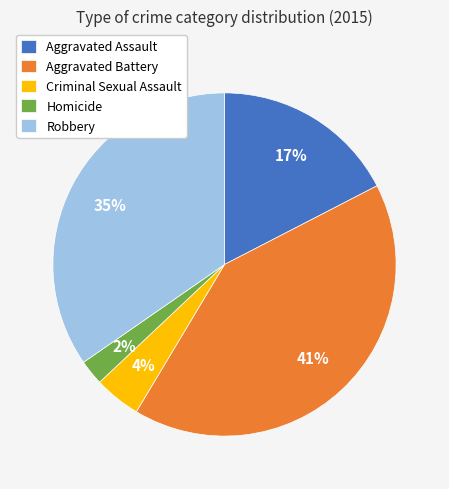

Does Aggravated Battery represent more than half of the total?

No